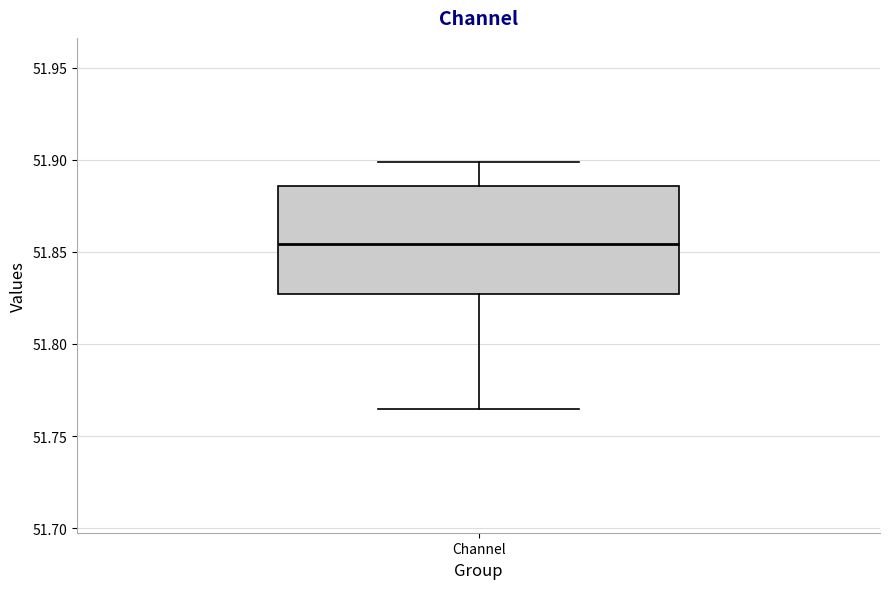

Read this box plot against the y-axis: the position of the median line, the range covered by the box, and the ends of both whiskers. The values are not printed on the chart, so give them approximately, as read against the axis.

median 51.855, box 51.825 to 51.885, whiskers 51.765 to 51.900